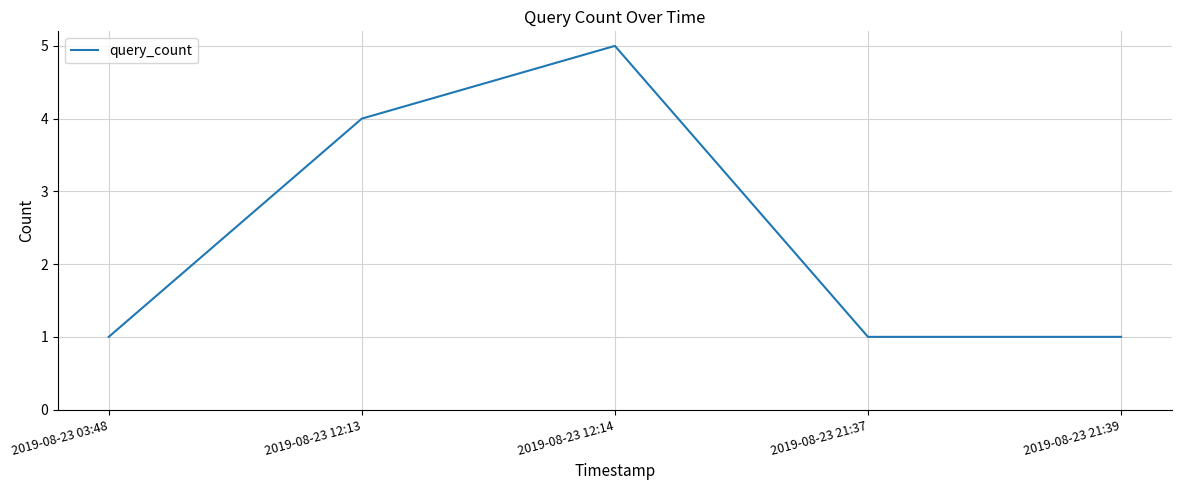

How many distinct data groups are displayed?

1